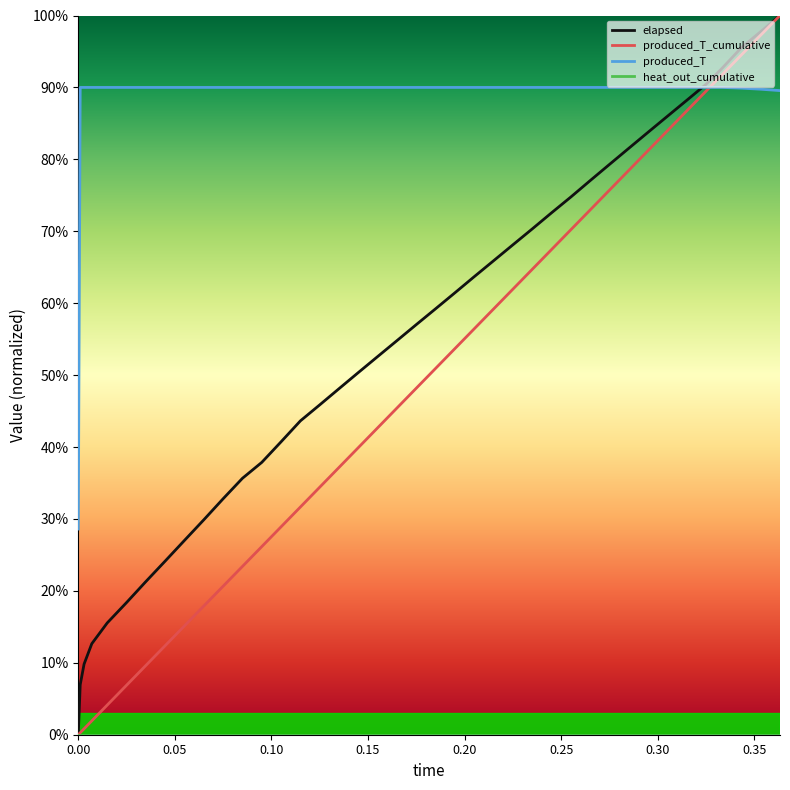

What is the greatest value displayed?

100.0